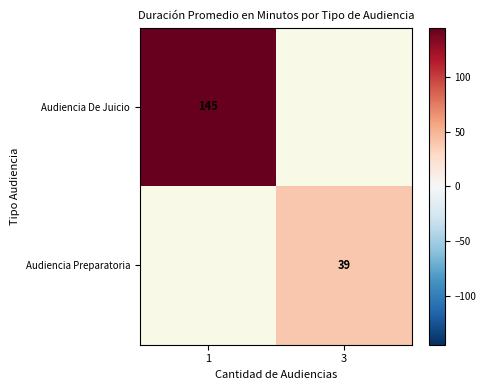

Is the value of Audiencia De Juicio at 1 greater than the value of Audiencia Preparatoria at 3?

Yes